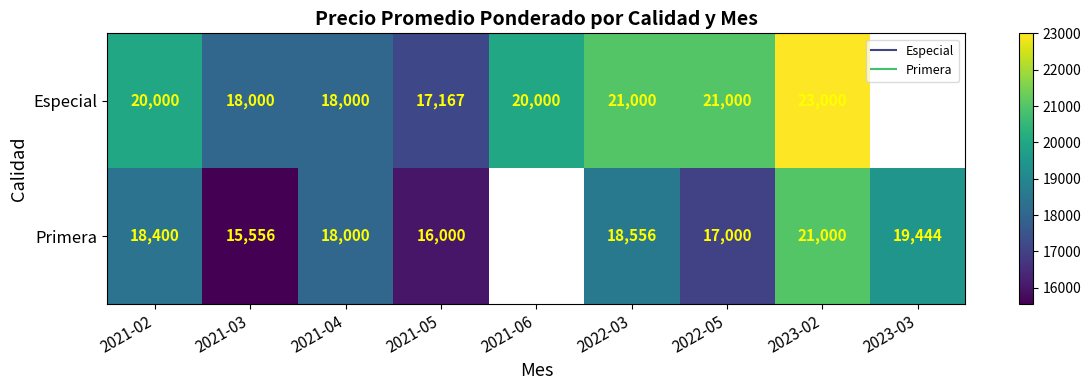

What is the maximum value shown in the chart?

23000.0